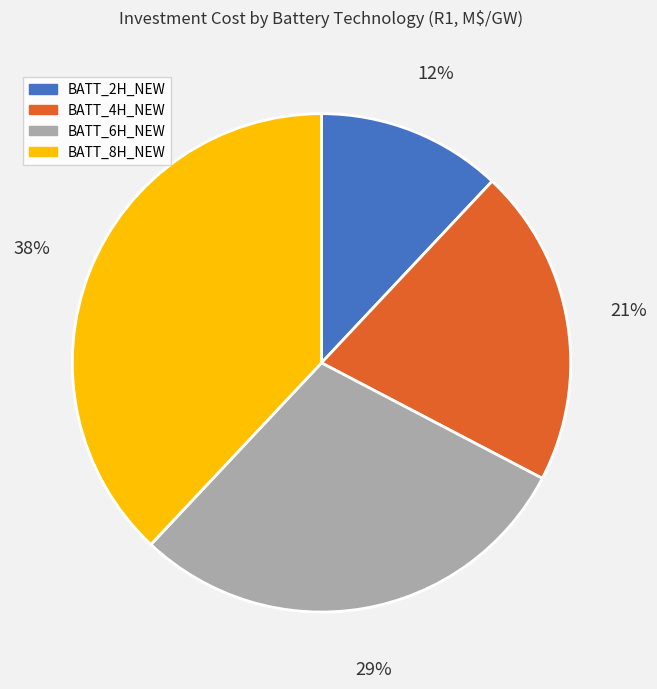

To the nearest percent, what is the average slice percentage?

25%